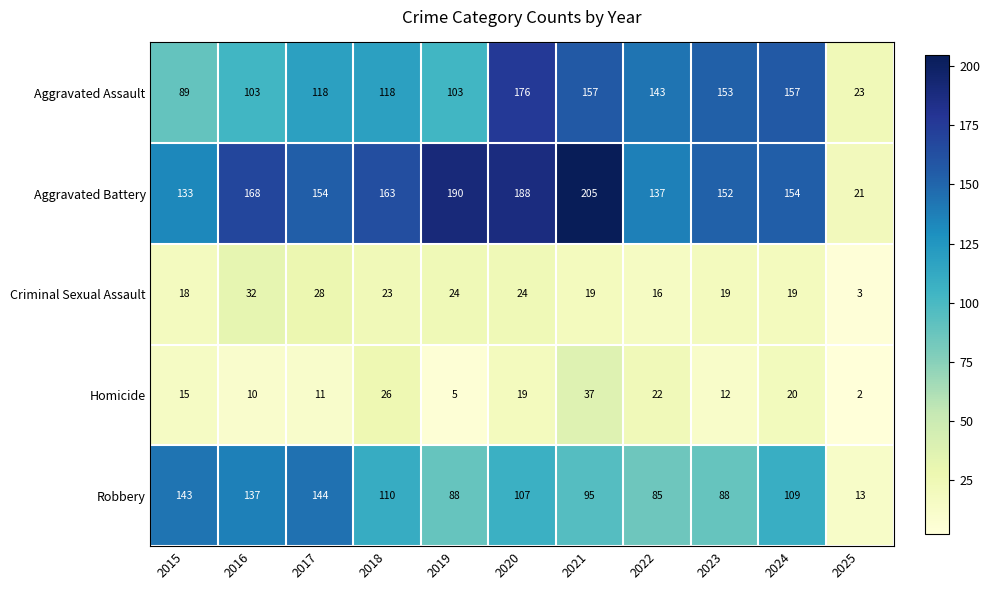

Rank the series by their maximum value, from highest to lowest.

Aggravated Battery, Aggravated Assault, Robbery, Homicide, Criminal Sexual Assault